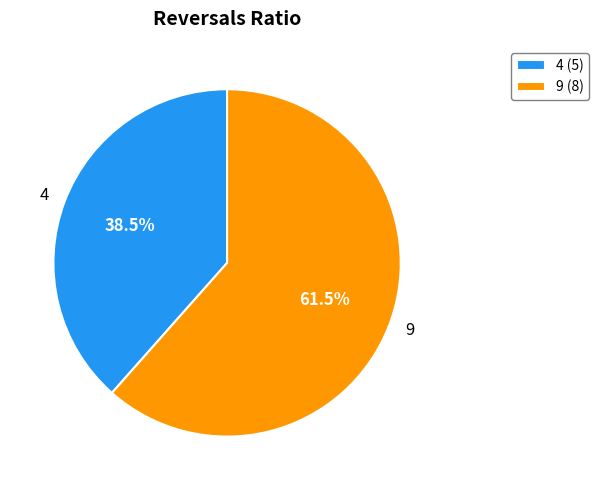

What is the majority slice?

9